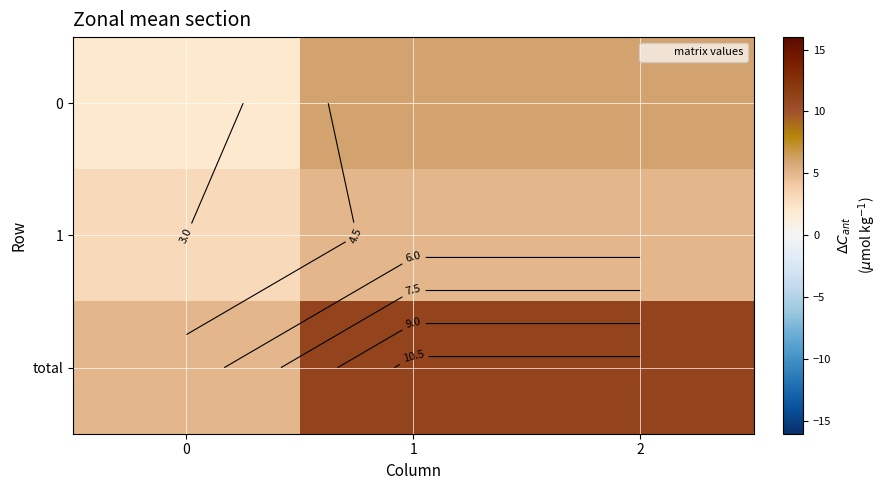

What is the difference between the total values at 0 and 2?

6